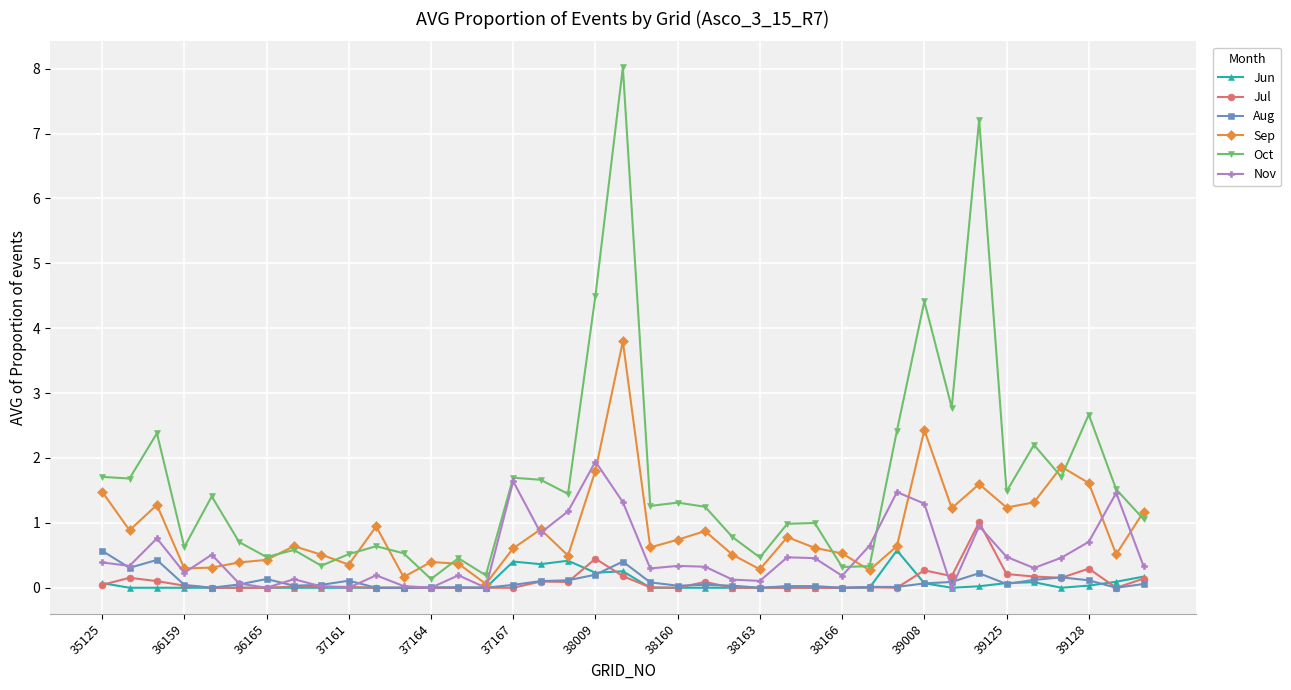

What is the difference between the maximum and minimum values in the Jul series?

1.0